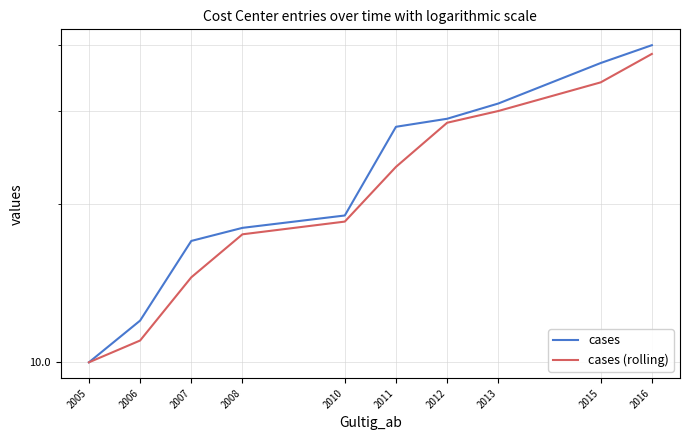

What is the greatest value displayed?

40.0